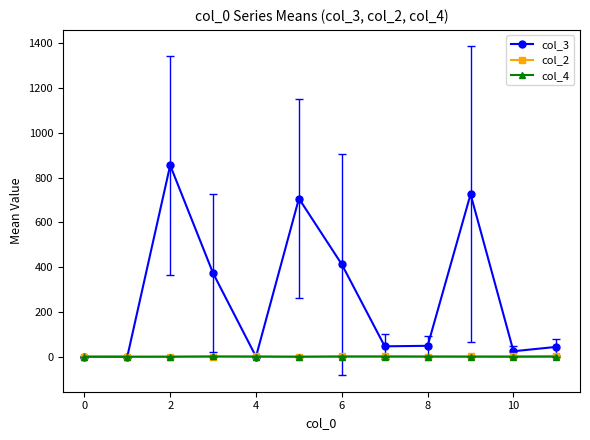

What is the average value of the col_2 series?

2.4